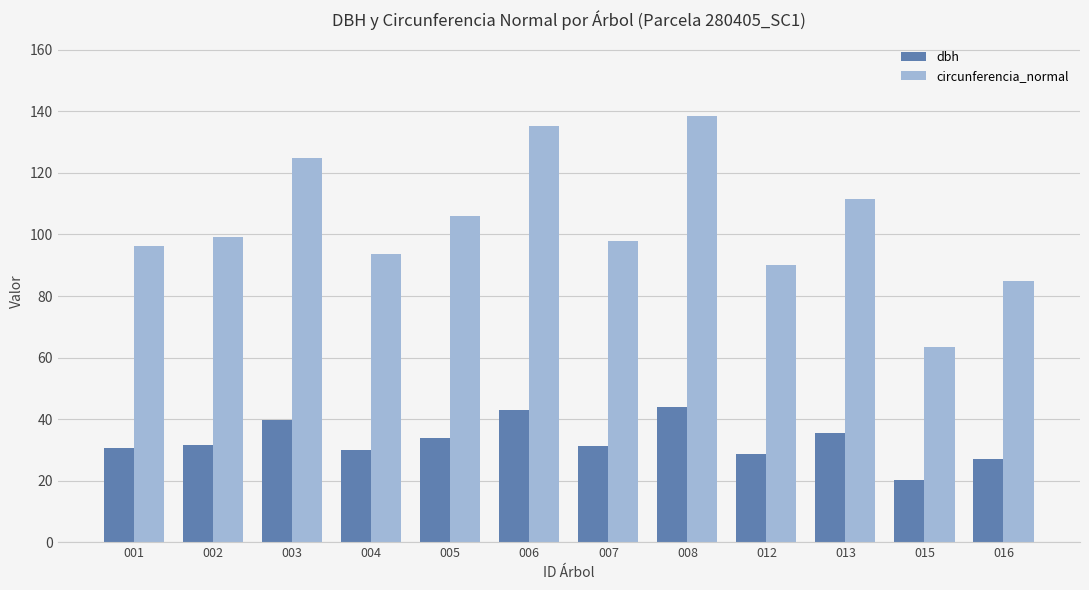

The value of circunferencia_normal at 008 is 138.4. True or false?

True